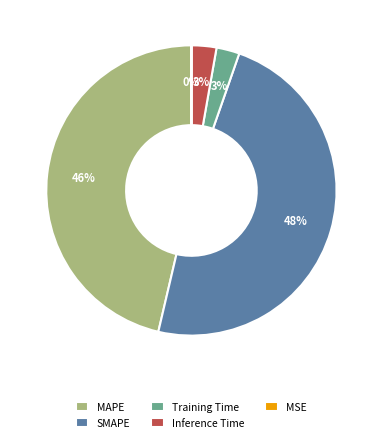

To the nearest percent, what is the difference between the MAPE and SMAPE slice percentages?

2%